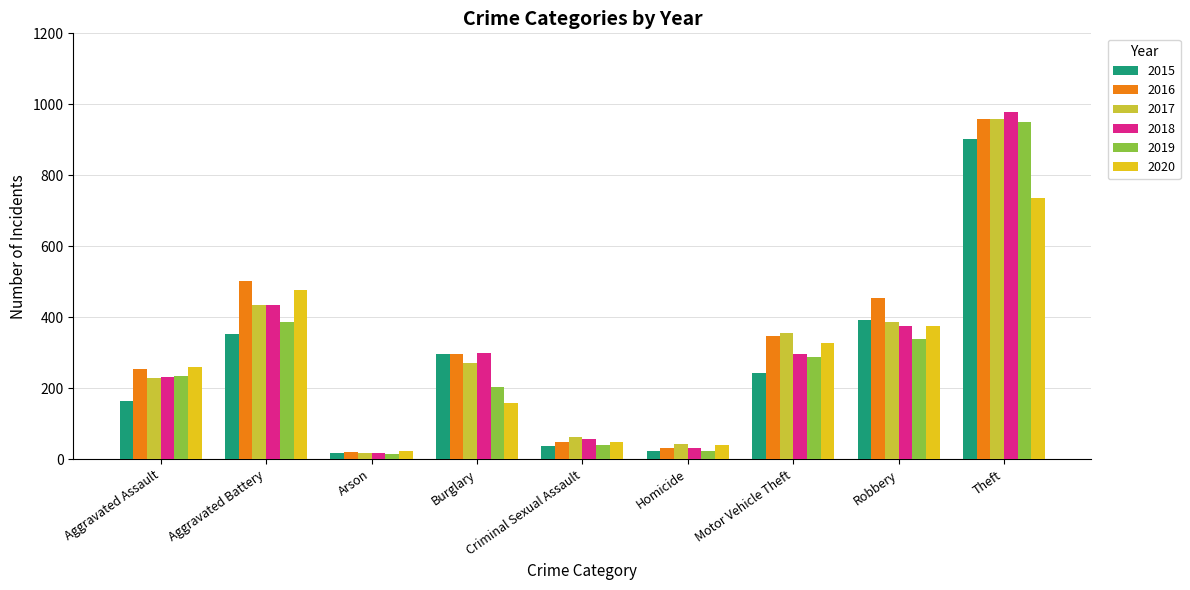

List the labels in order of 2017 value, smallest first.

Arson, Homicide, Criminal Sexual Assault, Aggravated Assault, Burglary, Motor Vehicle Theft, Robbery, Aggravated Battery, Theft